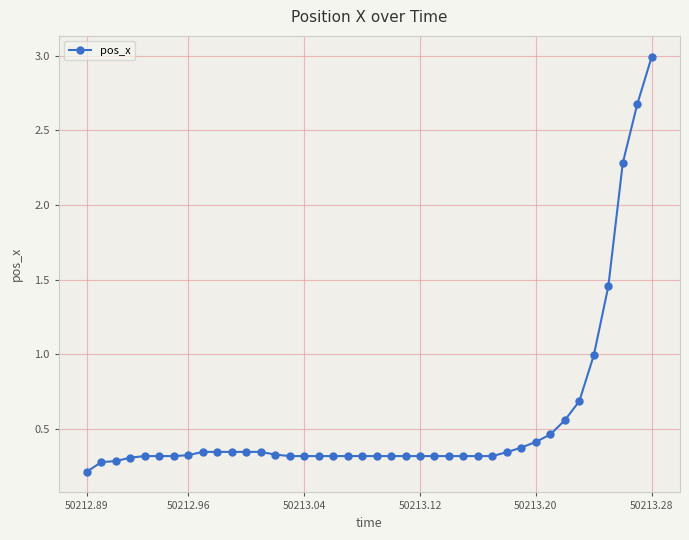

What is the difference between the maximum and second lowest values?

2.7